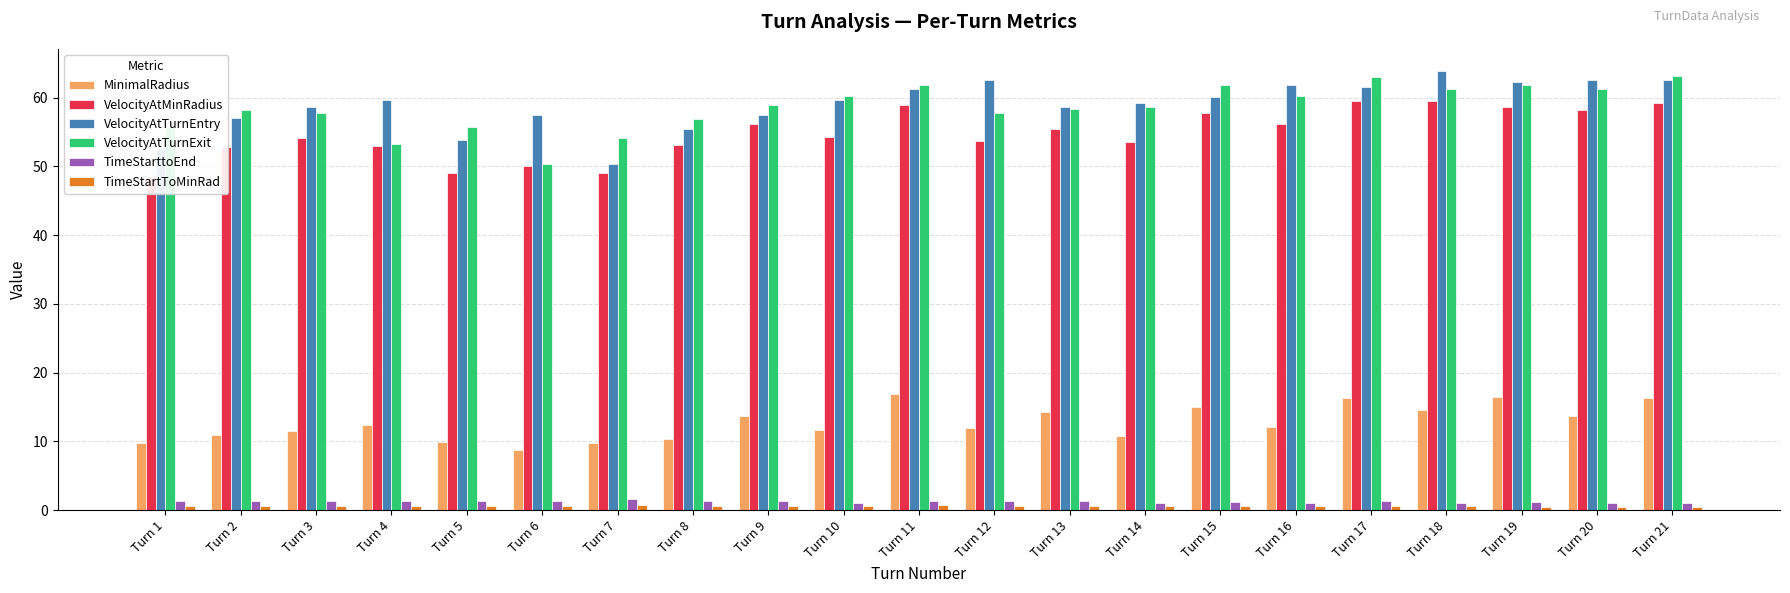

Reading left to right, what are all the values shown in this chart?

MinimalRadius: Turn 1=9.8	Turn 2=11.0	Turn 3=11.4	Turn 4=12.4	Turn 5=9.9	Turn 6=8.8	Turn 7=9.8	Turn 8=10.4	Turn 9=13.7	Turn 10=11.6	Turn 11=16.9	Turn 12=11.9	Turn 13=14.2	Turn 14=10.8	Turn 15=15.0	Turn 16=12.1	Turn 17=16.3	Turn 18=14.5	Turn 19=16.4	Turn 20=13.8	Turn 21=16.3
VelocityAtMinRadius: Turn 1=48.4	Turn 2=52.8	Turn 3=54.1	Turn 4=52.9	Turn 5=49.1	Turn 6=50.1	Turn 7=49.1	Turn 8=53.1	Turn 9=56.2	Turn 10=54.3	Turn 11=59.0	Turn 12=53.7	Turn 13=55.4	Turn 14=53.6	Turn 15=57.8	Turn 16=56.1	Turn 17=59.5	Turn 18=59.5	Turn 19=58.7	Turn 20=58.2	Turn 21=59.2
VelocityAtTurnEntry: Turn 1=52.5	Turn 2=57.0	Turn 3=58.6	Turn 4=59.6	Turn 5=53.8	Turn 6=57.5	Turn 7=50.4	Turn 8=55.5	Turn 9=57.5	Turn 10=59.6	Turn 11=61.2	Turn 12=62.5	Turn 13=58.6	Turn 14=59.2	Turn 15=60.1	Turn 16=61.9	Turn 17=61.6	Turn 18=63.9	Turn 19=62.2	Turn 20=62.5	Turn 21=62.6
VelocityAtTurnExit: Turn 1=55.7	Turn 2=58.2	Turn 3=57.7	Turn 4=53.2	Turn 5=55.8	Turn 6=50.4	Turn 7=54.2	Turn 8=56.9	Turn 9=58.9	Turn 10=60.3	Turn 11=61.9	Turn 12=57.8	Turn 13=58.4	Turn 14=58.7	Turn 15=61.8	Turn 16=60.3	Turn 17=63.0	Turn 18=61.3	Turn 19=61.8	Turn 20=61.3	Turn 21=63.1
TimeStarttoEnd: Turn 1=1.3	Turn 2=1.3	Turn 3=1.3	Turn 4=1.4	Turn 5=1.3	Turn 6=1.3	Turn 7=1.6	Turn 8=1.3	Turn 9=1.4	Turn 10=1.1	Turn 11=1.4	Turn 12=1.3	Turn 13=1.4	Turn 14=1.1	Turn 15=1.2	Turn 16=1.0	Turn 17=1.3	Turn 18=1.1	Turn 19=1.2	Turn 20=1.0	Turn 21=1.0
TimeStartToMinRad: Turn 1=0.6	Turn 2=0.6	Turn 3=0.6	Turn 4=0.7	Turn 5=0.6	Turn 6=0.6	Turn 7=0.8	Turn 8=0.6	Turn 9=0.6	Turn 10=0.6	Turn 11=0.7	Turn 12=0.6	Turn 13=0.6	Turn 14=0.6	Turn 15=0.6	Turn 16=0.6	Turn 17=0.6	Turn 18=0.6	Turn 19=0.5	Turn 20=0.5	Turn 21=0.4